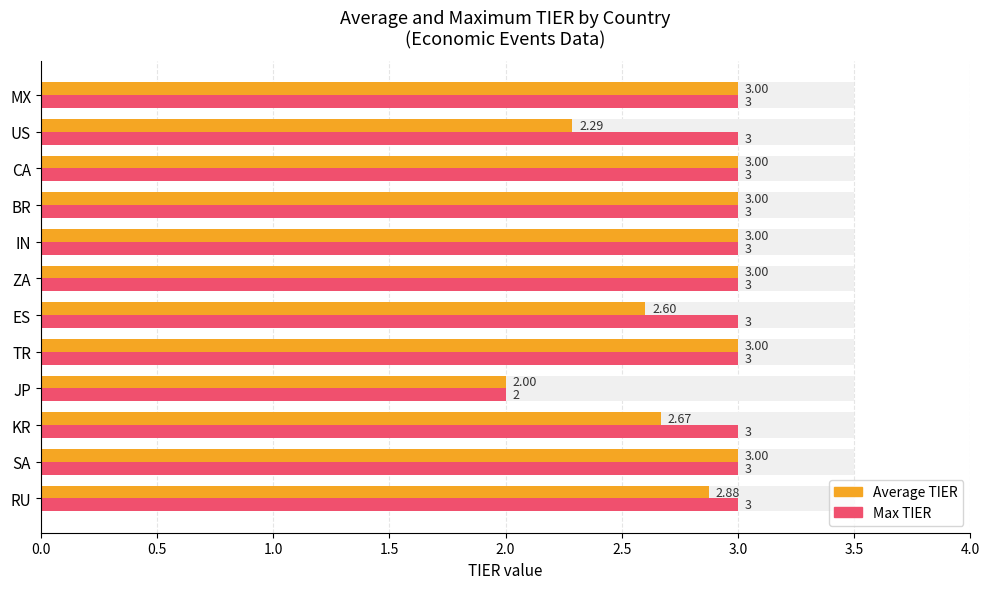

Does the chart contain stacked bars?

No